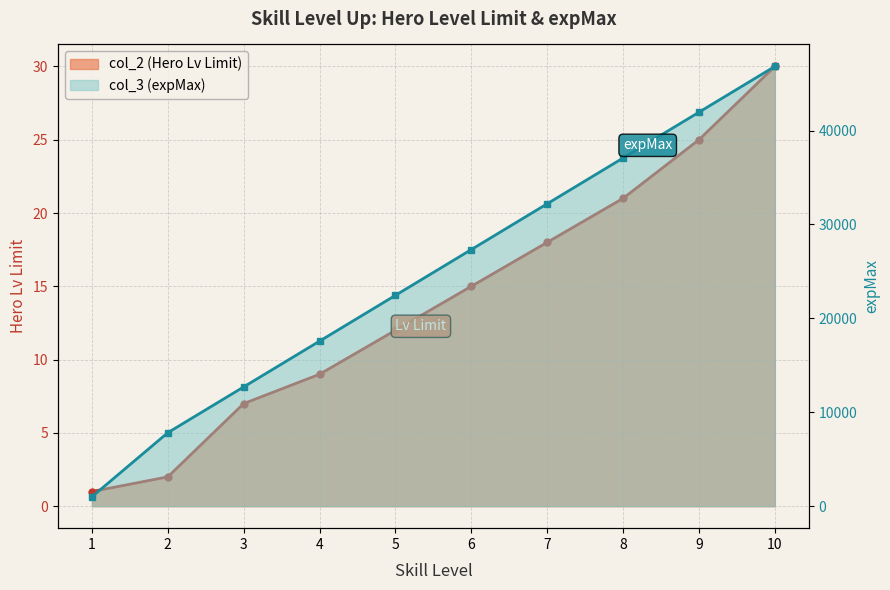

What is the minimum value shown in the chart?

1